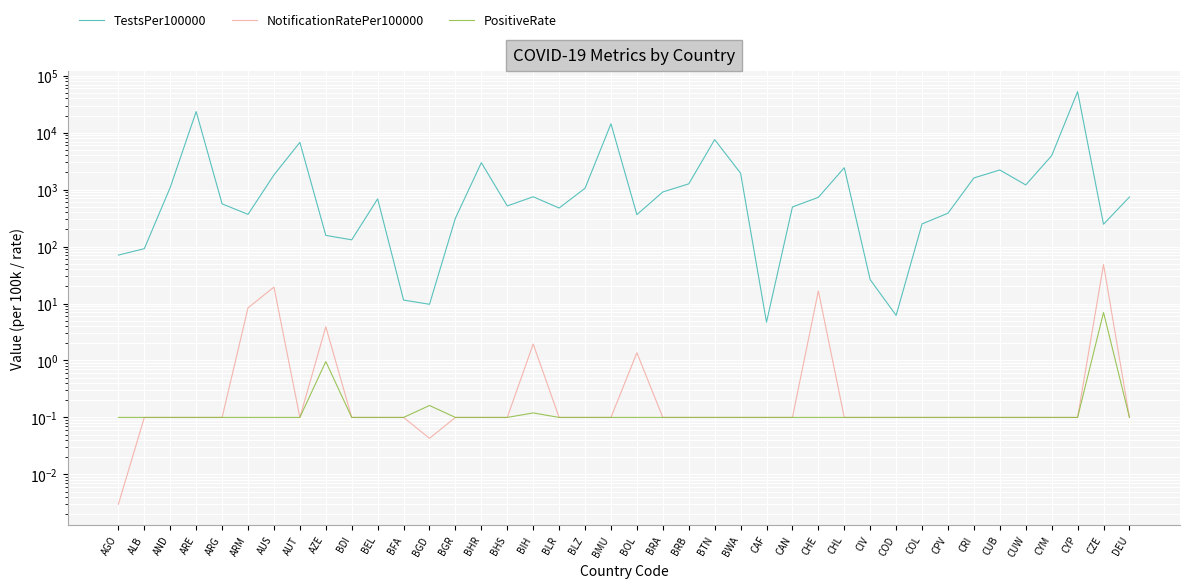

Reading left to right, transcribe all the data shown in this chart.

TestsPer100000: AGO=70.9	ALB=91.9	AND=1097.0	ARE=23467.4	ARG=562.3	ARM=368.0	AUS=1812.4	AUT=6763.6	AZE=157.3	BDI=131.4	BEL=689.2	BFA=11.5	BGD=9.7	BGR=315.6	BHR=2975.4	BHS=517.5	BIH=749.5	BLR=475.4	BLZ=1057.7	BMU=14338.3	BOL=363.7	BRA=910.3	BRB=1262.8	BTN=7555.5	BWA=1943.1	CAF=4.7	CAN=495.9	CHE=732.4	CHL=2424.7	CIV=26.2	COD=6.2	COL=249.9	CPV=385.9	CRI=1605.3	CUB=2214.0	CUW=1209.9	CYM=3949.5	CYP=52500.3	CZE=246.9	DEU=742.5
NotificationRatePer100000: AGO=0.0	ALB=0.1	AND=0.1	ARE=0.1	ARG=0.1	ARM=8.4	AUS=19.4	AUT=0.1	AZE=3.9	BDI=0.1	BEL=0.1	BFA=0.1	BGD=0.0	BGR=0.1	BHR=0.1	BHS=0.1	BIH=1.9	BLR=0.1	BLZ=0.1	BMU=0.1	BOL=1.4	BRA=0.1	BRB=0.1	BTN=0.1	BWA=0.1	CAF=0.1	CAN=0.1	CHE=16.6	CHL=0.1	CIV=0.1	COD=0.1	COL=0.1	CPV=0.1	CRI=0.1	CUB=0.1	CUW=0.1	CYM=0.1	CYP=0.1	CZE=48.5	DEU=0.1
PositiveRate: AGO=0.1	ALB=0.1	AND=0.1	ARE=0.1	ARG=0.1	ARM=0.1	AUS=0.1	AUT=0.1	AZE=1.0	BDI=0.1	BEL=0.1	BFA=0.1	BGD=0.2	BGR=0.1	BHR=0.1	BHS=0.1	BIH=0.1	BLR=0.1	BLZ=0.1	BMU=0.1	BOL=0.1	BRA=0.1	BRB=0.1	BTN=0.1	BWA=0.1	CAF=0.1	CAN=0.1	CHE=0.1	CHL=0.1	CIV=0.1	COD=0.1	COL=0.1	CPV=0.1	CRI=0.1	CUB=0.1	CUW=0.1	CYM=0.1	CYP=0.1	CZE=7.0	DEU=0.1